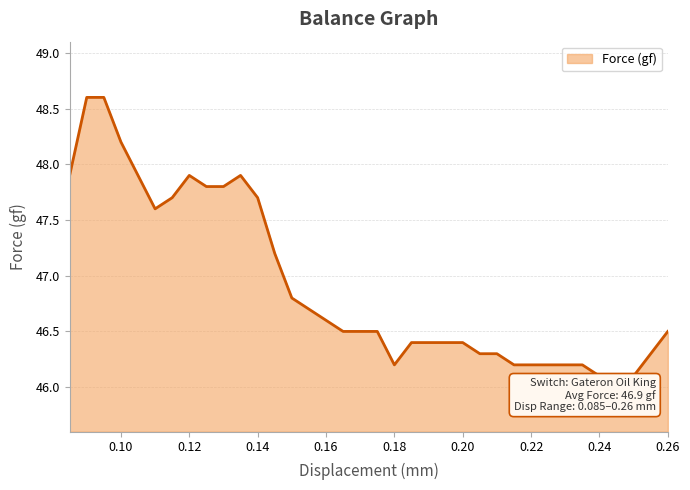

What is the difference between the maximum and minimum values?

2.5